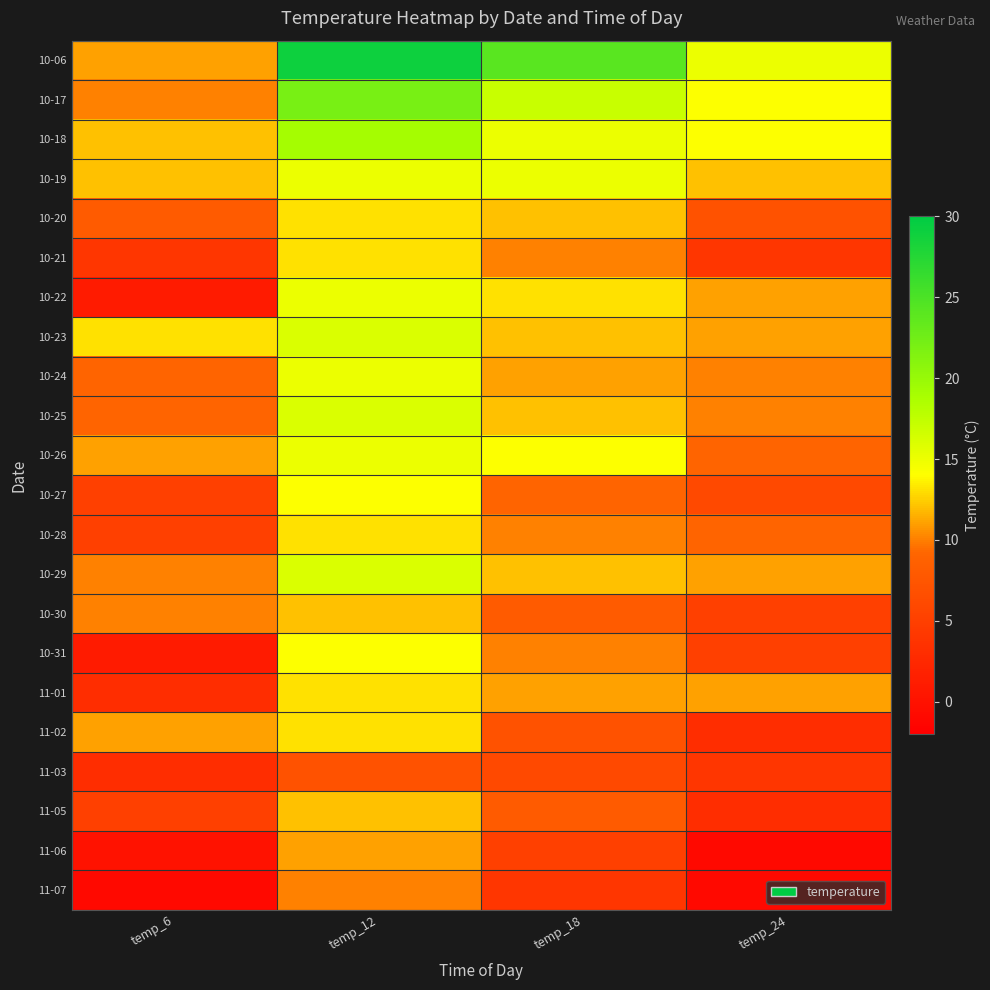

Which label corresponds to the smallest value in the chart?

temp_24